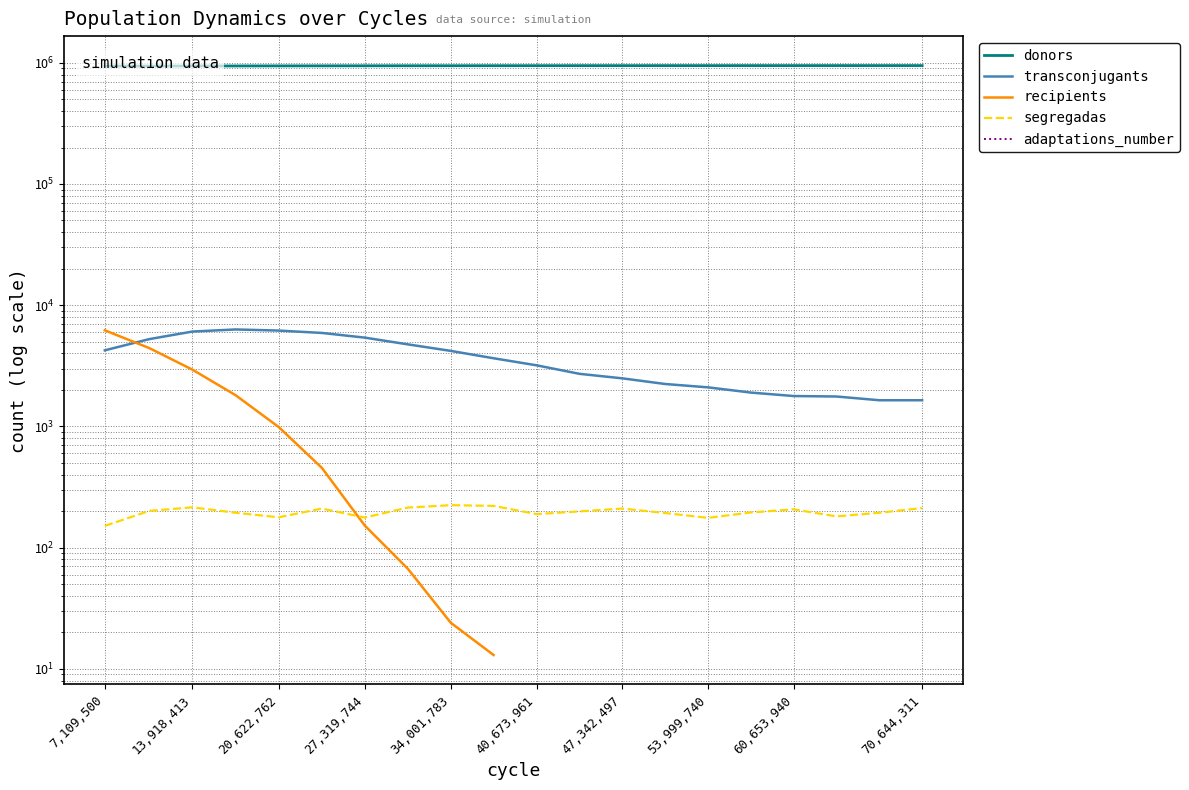

What is the label of the 2nd point from the left?

13,918,413